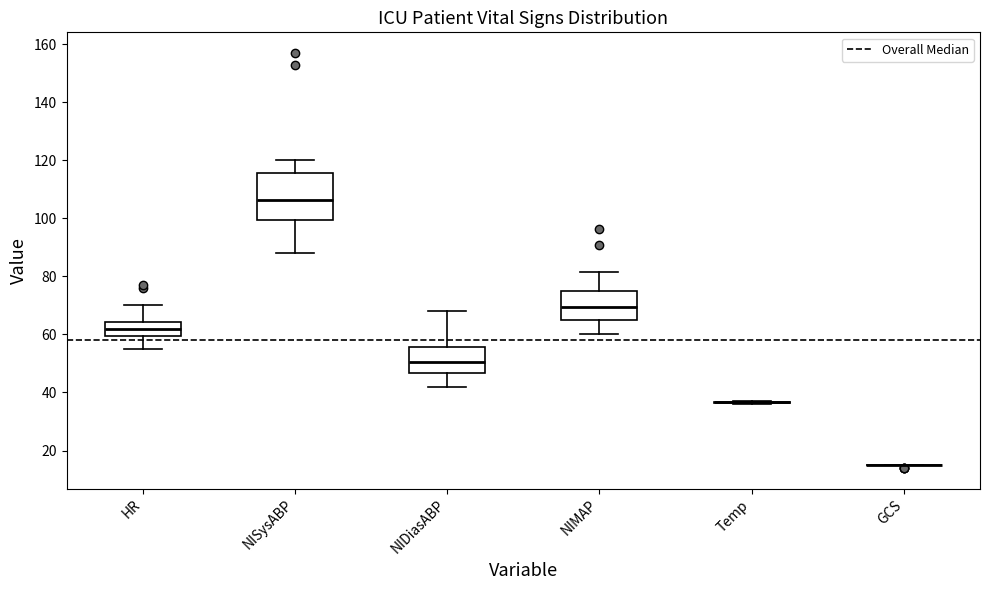

Reading left to right, transcribe this box plot: for each box, give where its median line is, the range the box spans, and where its two whiskers end, as read against the y-axis. The values are not printed on the chart, so give them approximately, as read against the axis.

HR: median 62, box 60 to 64, whiskers 56 to 70
NISysABP: median 106, box 100 to 116, whiskers 88 to 120
NIDiasABP: median 50, box 46 to 56, whiskers 42 to 68
NIMAP: median 70, box 64 to 76, whiskers 60 to 82
Temp: box collapsed to a line at 36, whiskers 36 to 38
GCS: box collapsed to a line at 16, whiskers 16 to 16